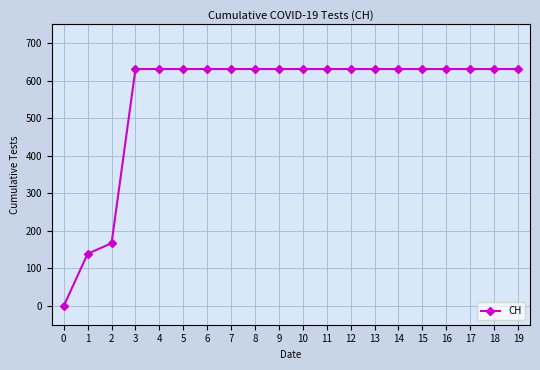

What is the value of the 16th point from the left?

631